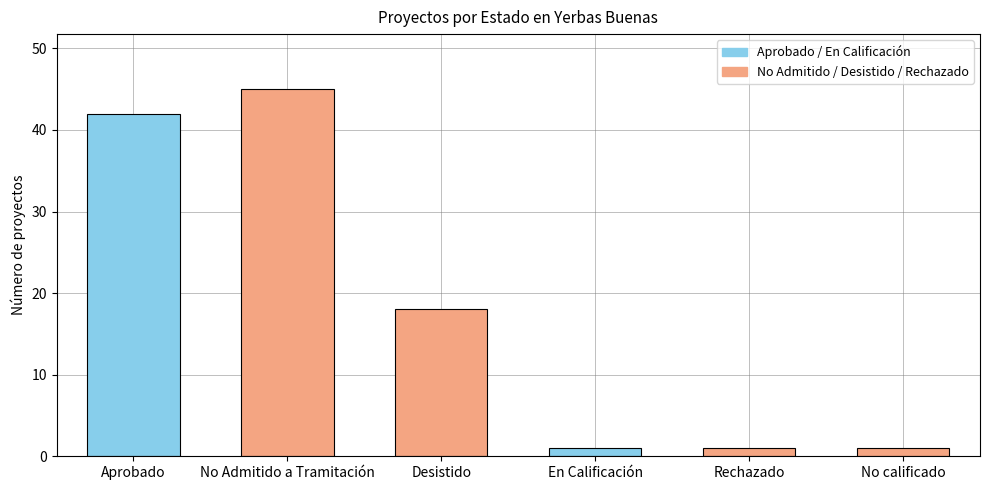

Read the value at Desistido.

18